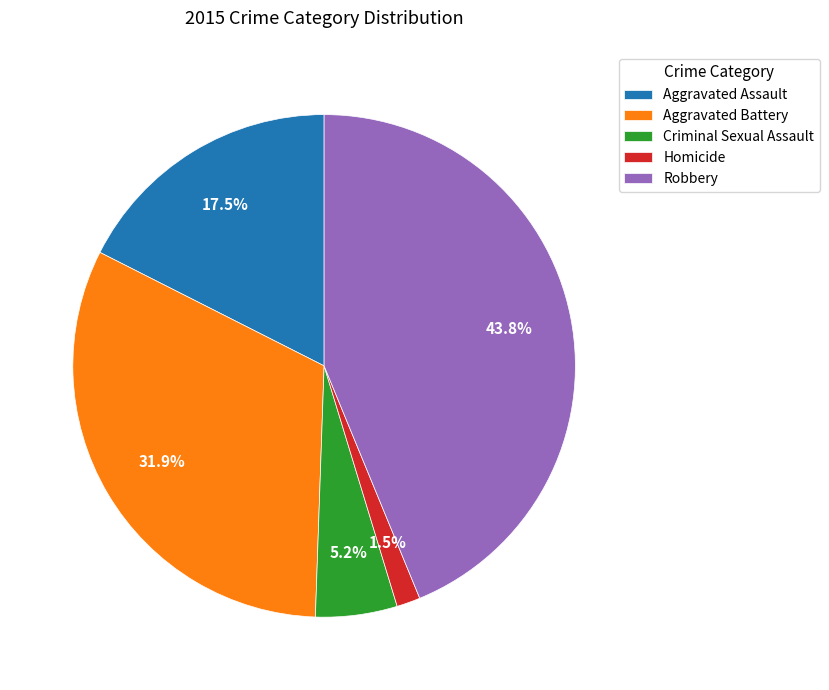

Do Criminal Sexual Assault and Aggravated Assault together represent more than half of the pie?

No